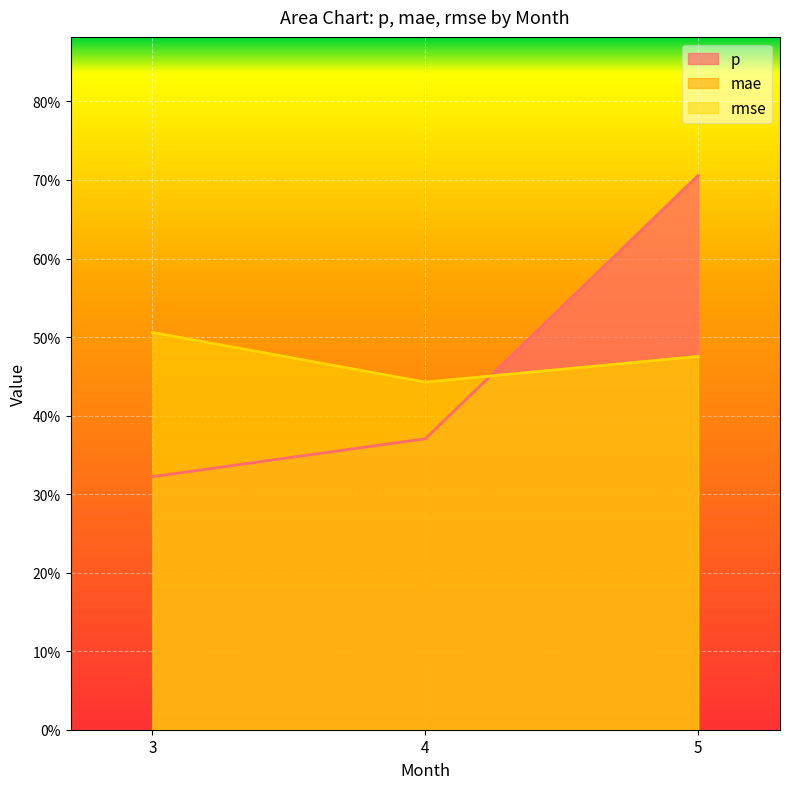

Rank the categories by rmse value from lowest to highest.

4, 5, 3